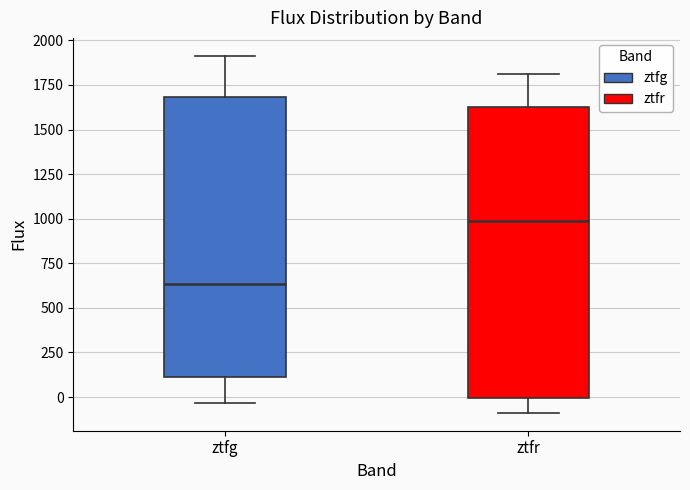

Where does the lower whisker of the box for ztfg end on the y-axis? The values are not printed on the chart, so give them approximately, as read against the axis.

-50